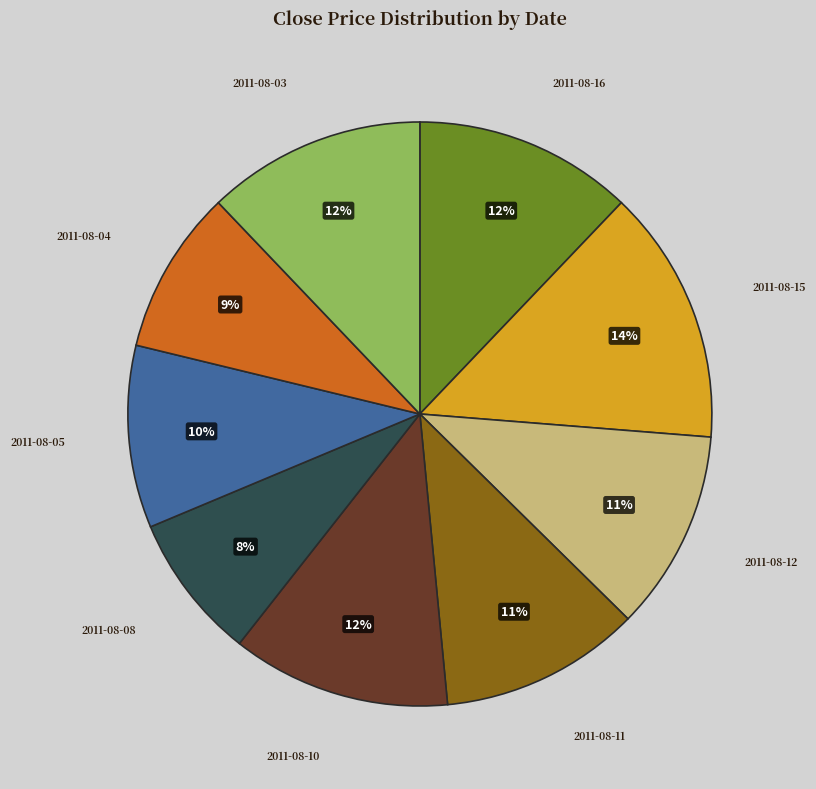

Does any single category account for the majority?

No